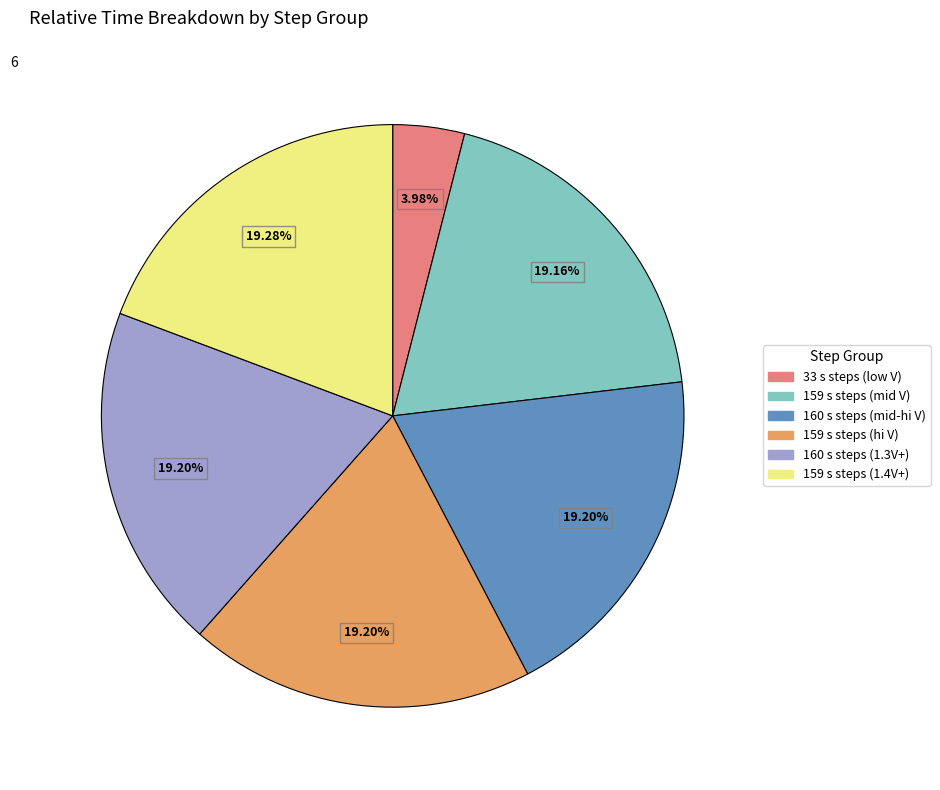

Is 159 s steps (1.4V+) the majority of the pie?

No